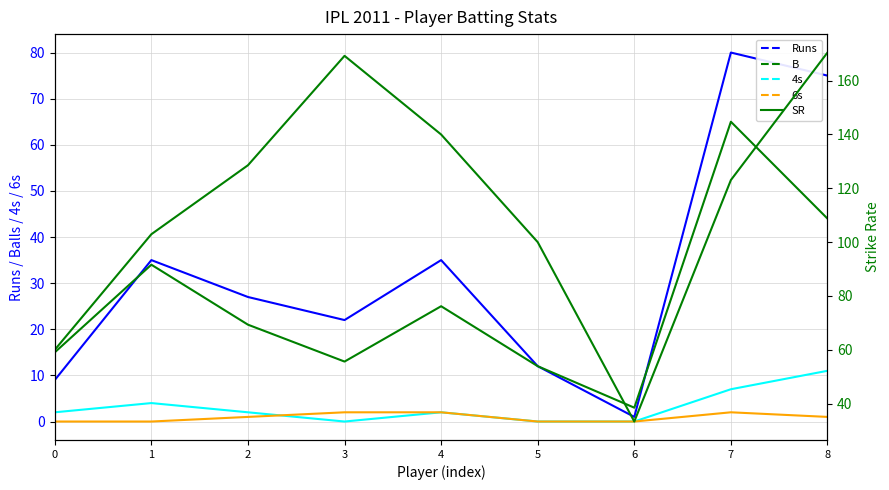

What is the spread (max minus min) of values at 2?

127.6